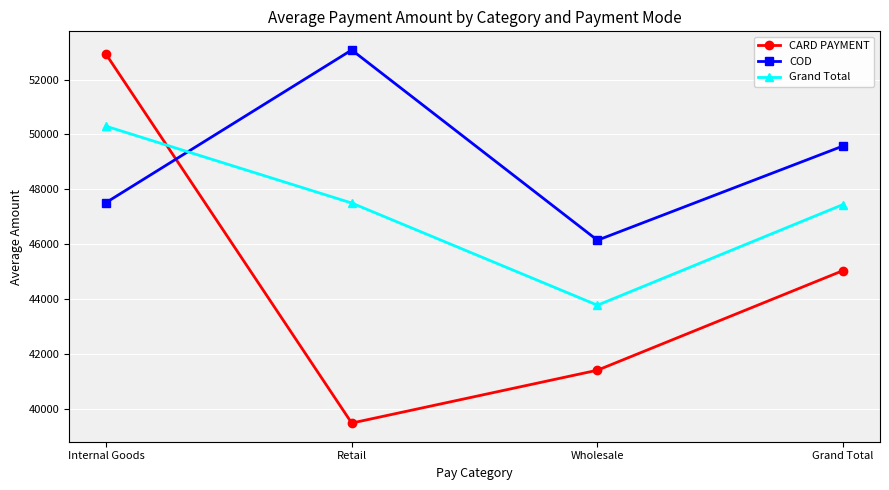

Where do Grand Total and COD first cross each other?

Internal Goods and Retail